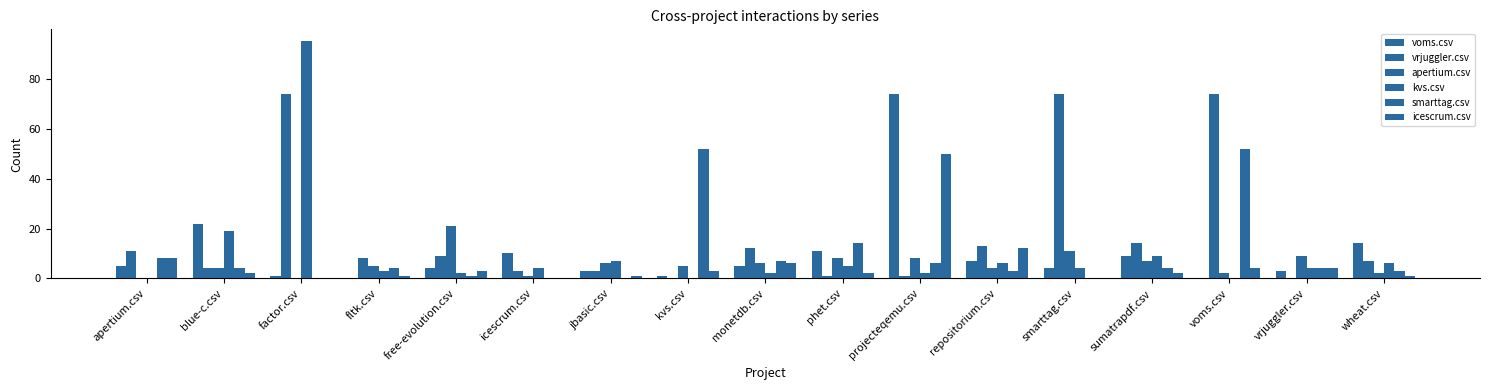

How many groups of bars are there?

17